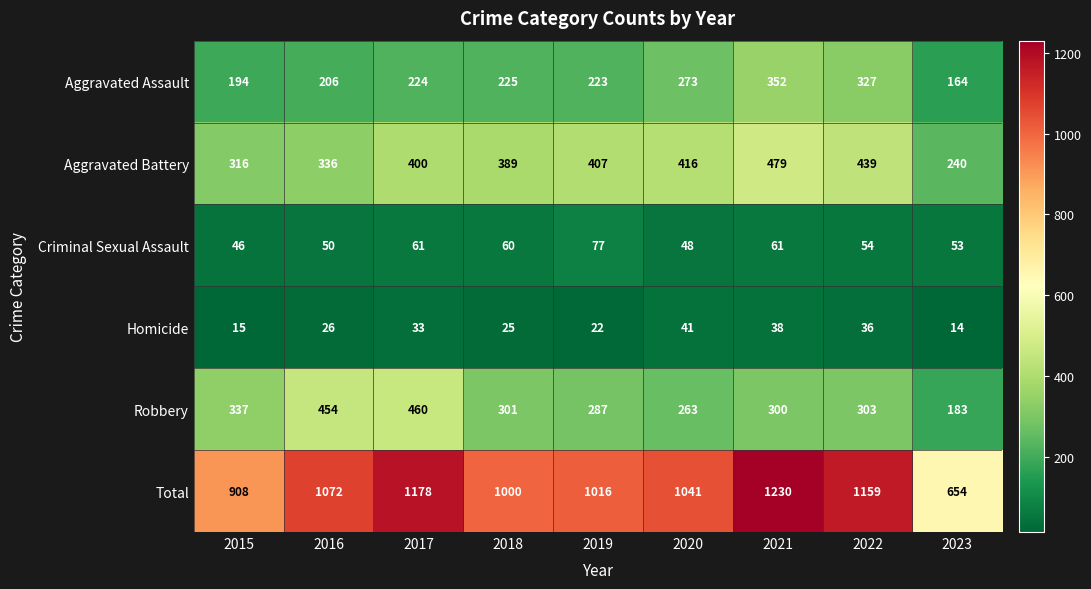

How many data points in Robbery are less than 301?

4